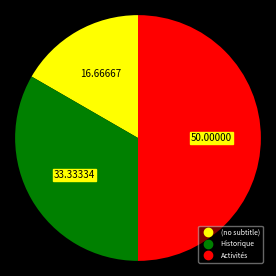

Does Historique represent more than half of the total?

No